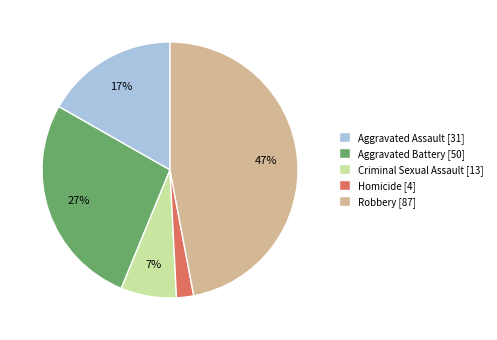

Is it true that Aggravated Battery is 27% of the pie?

True